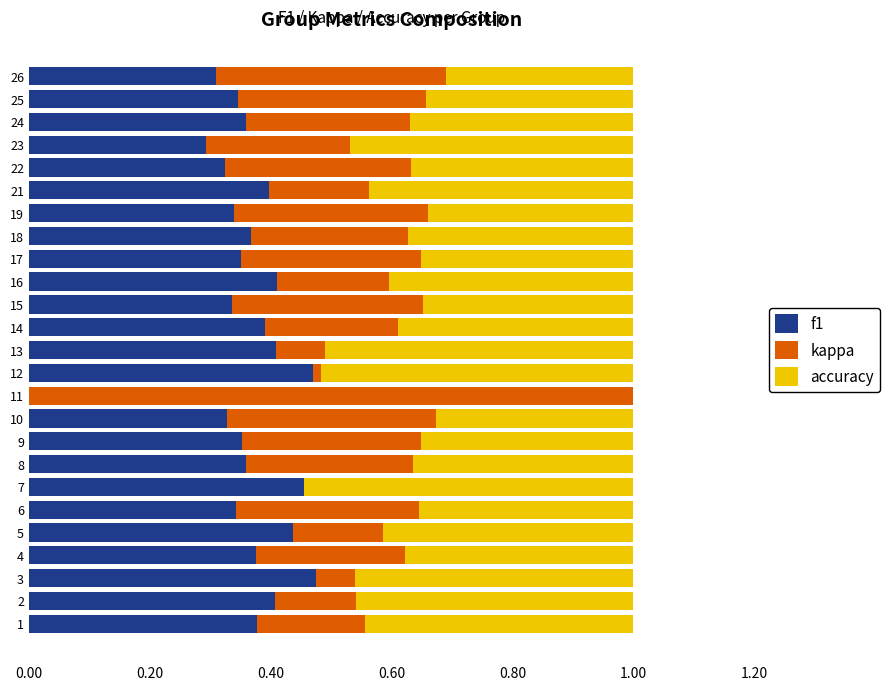

The value of f1 at 17 is 0.4. True or false?

True